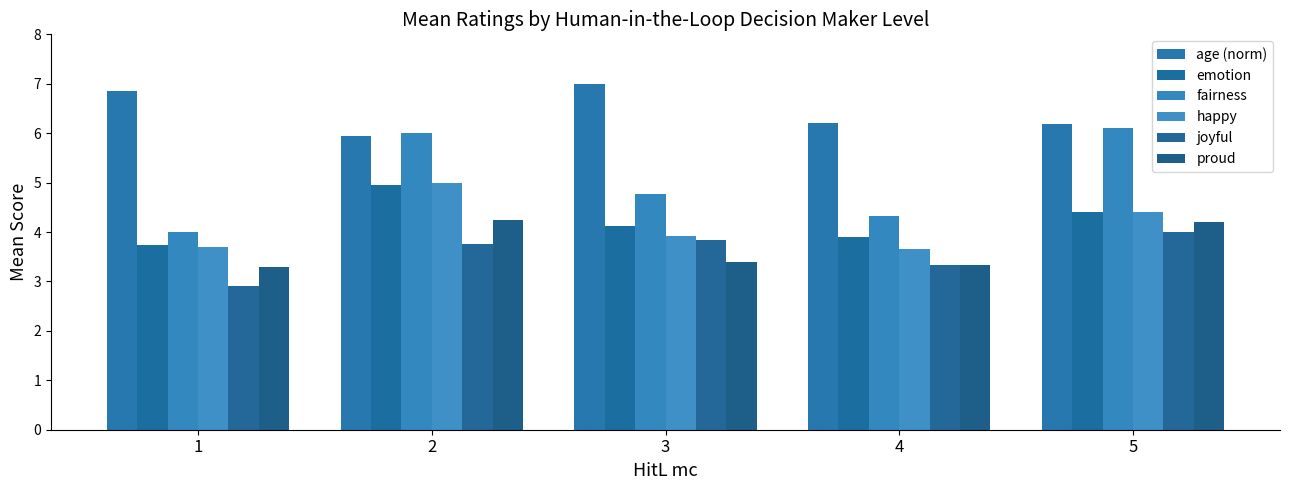

What is the approximate value of emotion at 2?

5.0